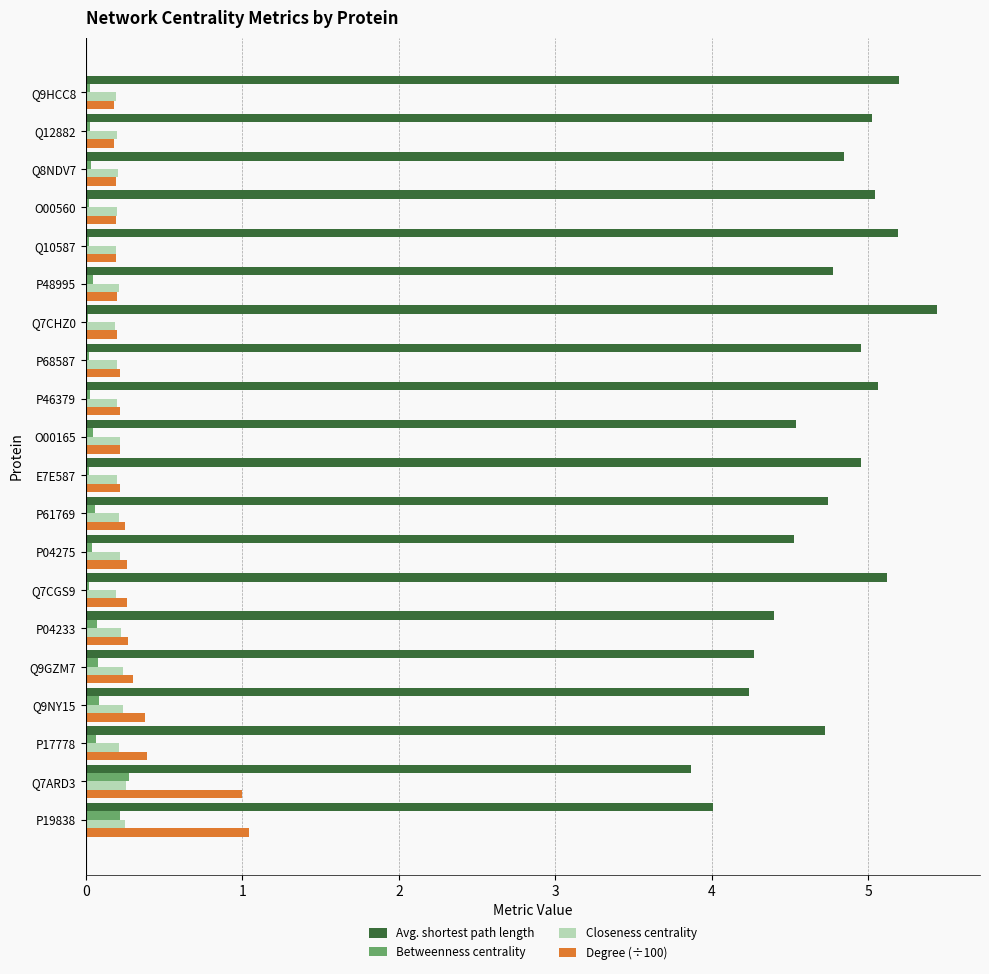

The value of Avg. shortest path length at Q8NDV7 is 4.8. True or false?

True